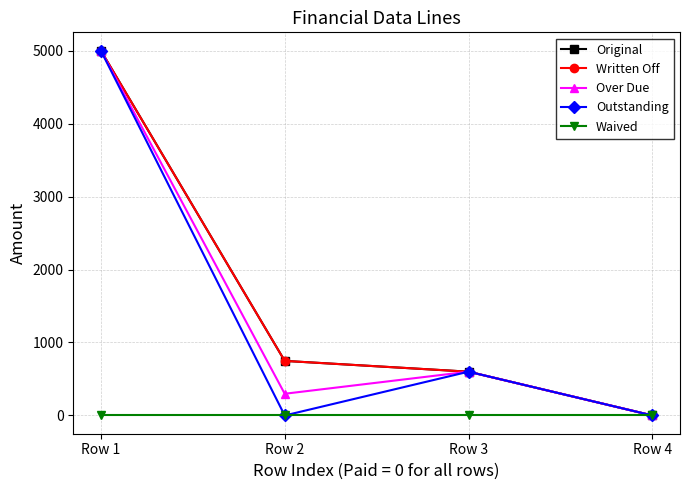

Which category has the highest value in the Outstanding series?

Row 1